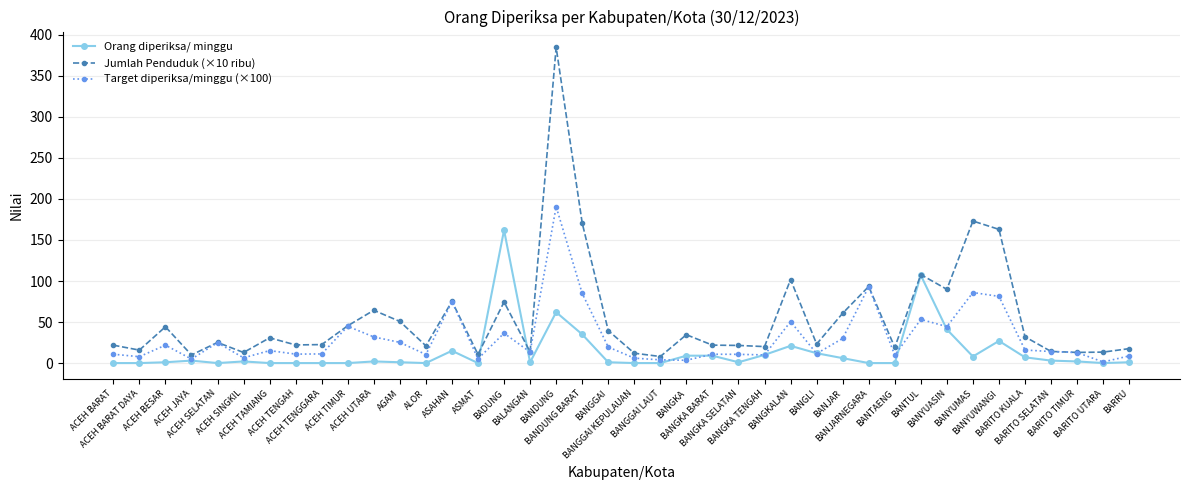

Which category has the highest value in the Jumlah Penduduk (×10 ribu) series?

BANDUNG